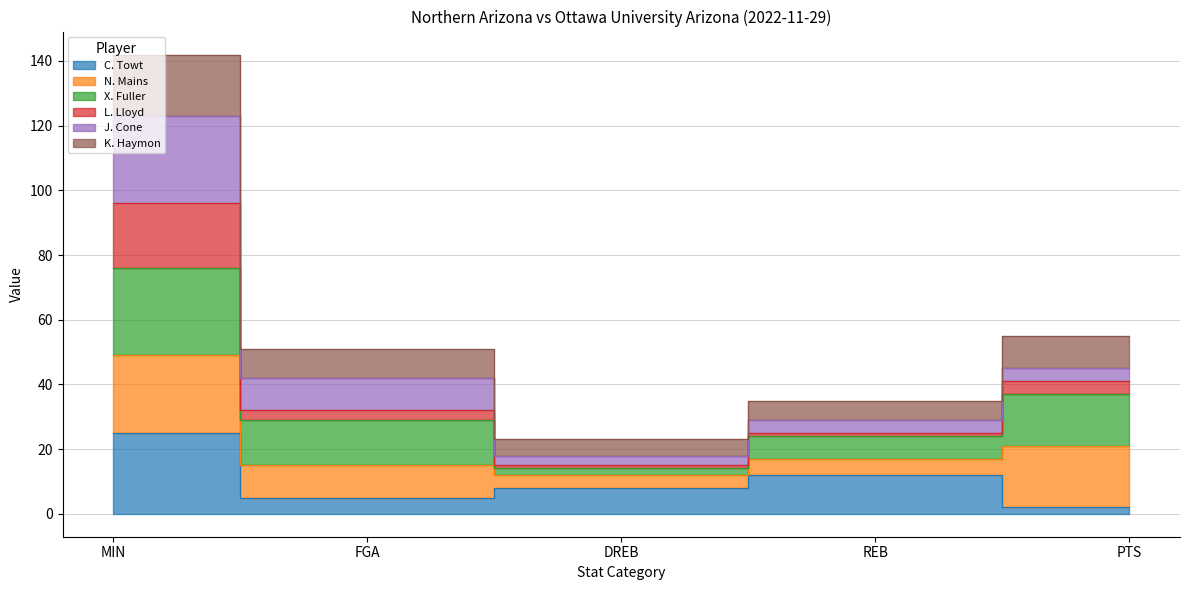

True or false: C. Towt and K. Haymon cross at least once.

False